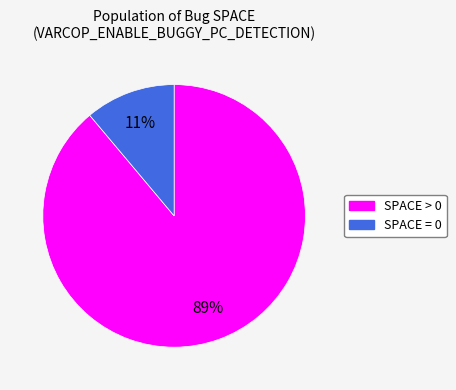

To the nearest percent, what is the difference between the largest and smallest slice percentages?

78%